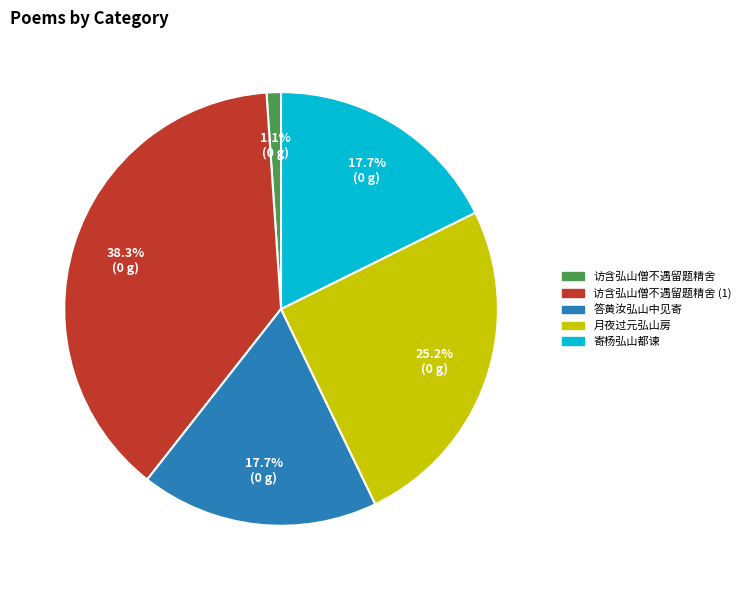

Is there a majority slice in this chart?

No